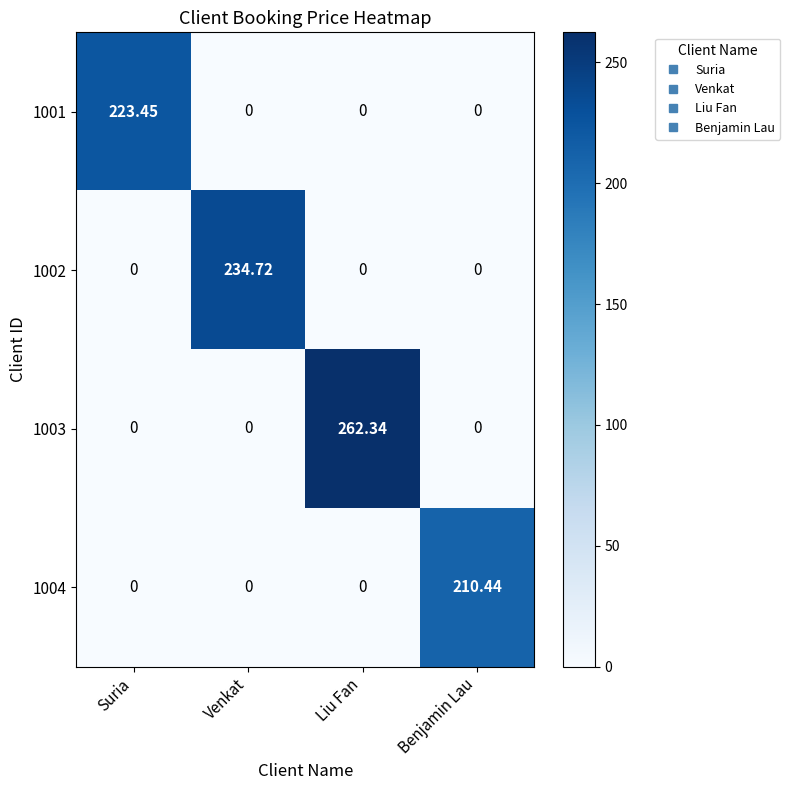

At which category is the sum across all series the highest?

Liu Fan